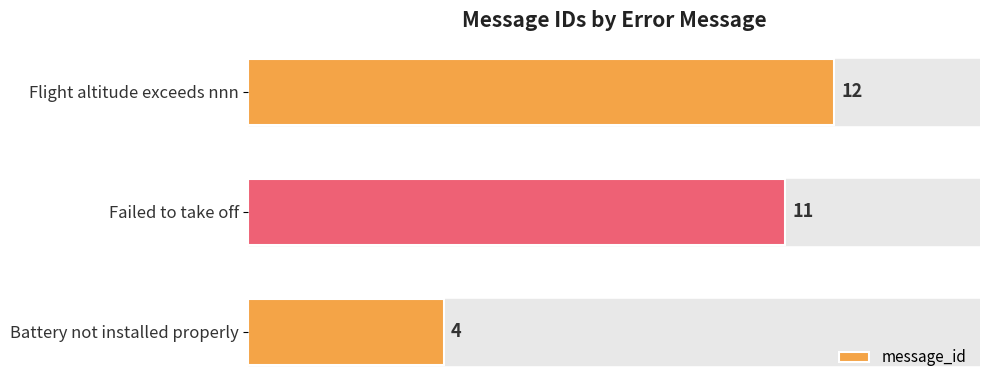

Between Failed to take off and Battery not installed properly, which is larger?

Failed to take off